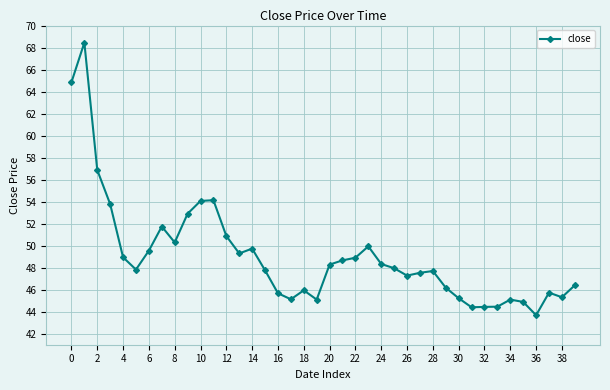

What is the minimum value shown in the chart?

43.7